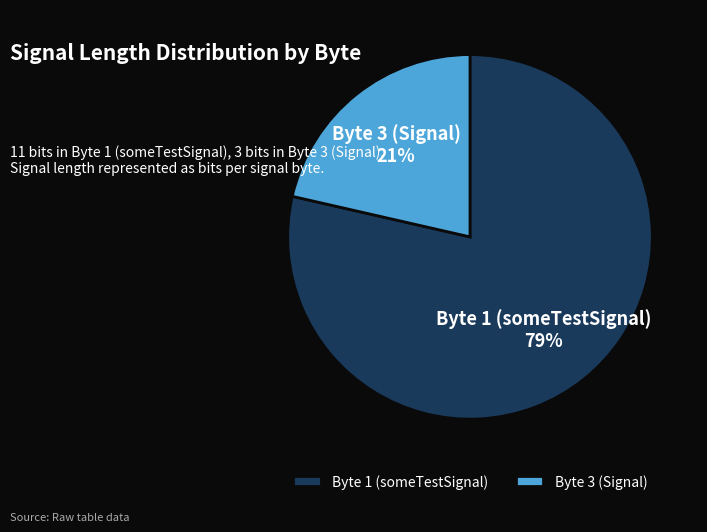

Combined, do Byte 3 (Signal) and Byte 1 (someTestSignal) account for over 50%?

Yes